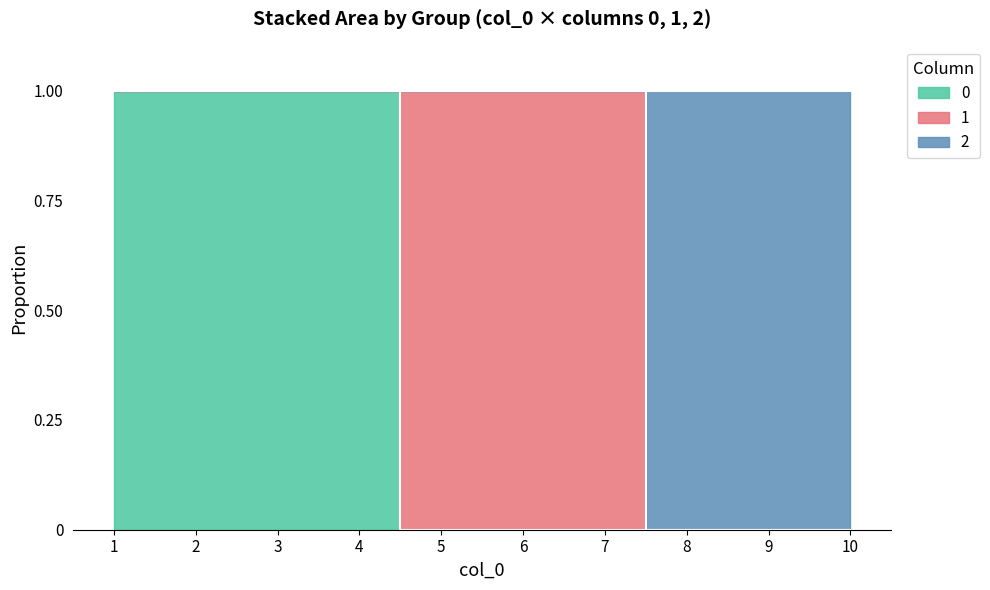

The 0 series shows 0 at 10. True or false?

True